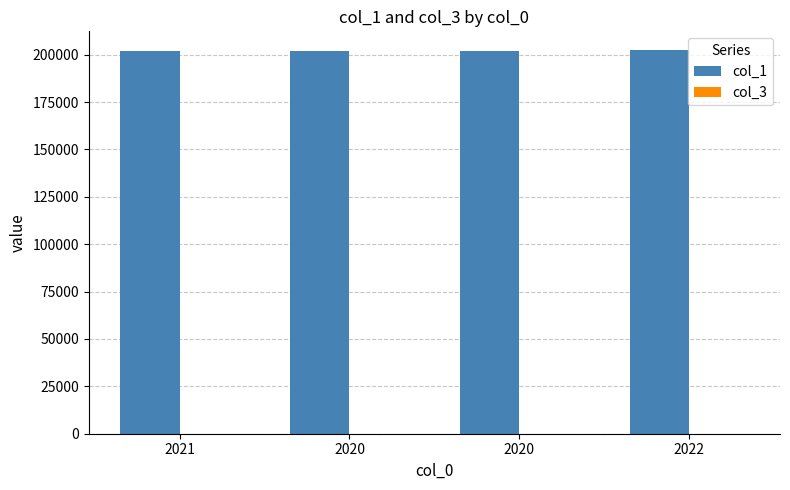

Reading left to right, list all the values displayed in this chart.

col_1: 202106	202012	202101	202209
col_3: 1	8	1	12